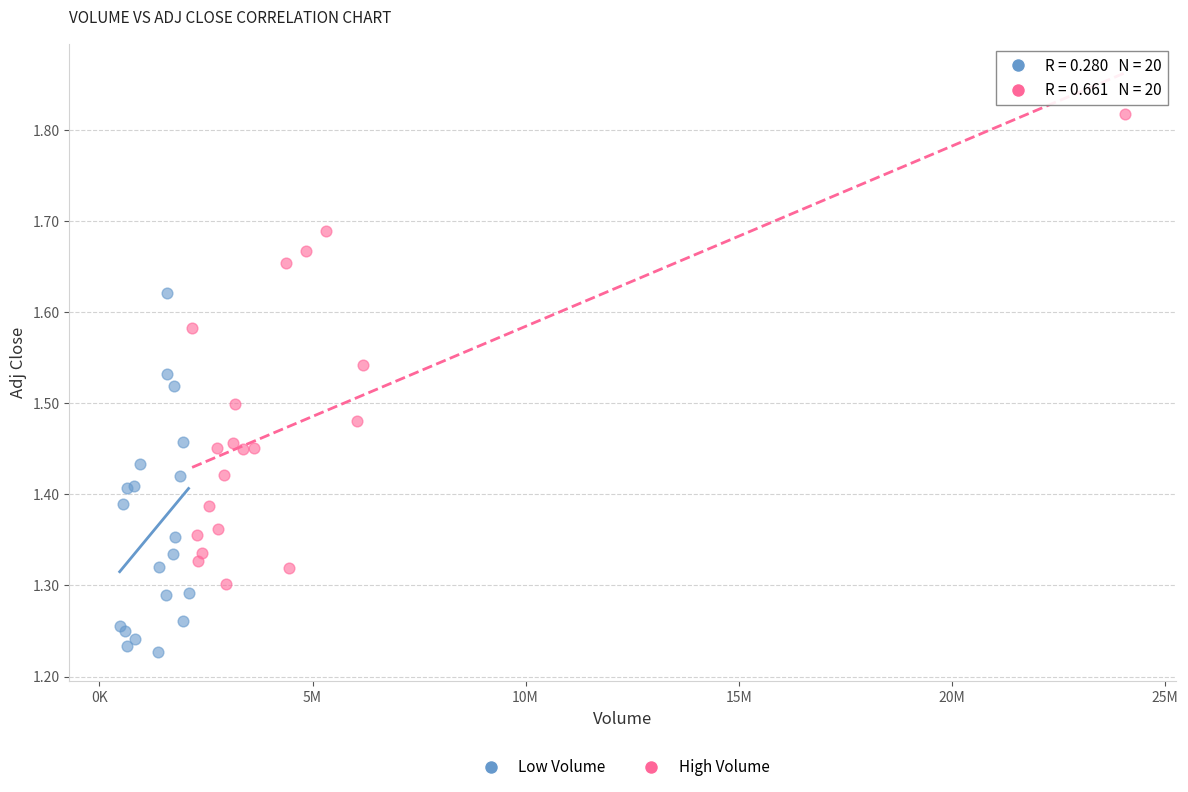

What are all the series names shown in the legend?

Low Volume, High Volume